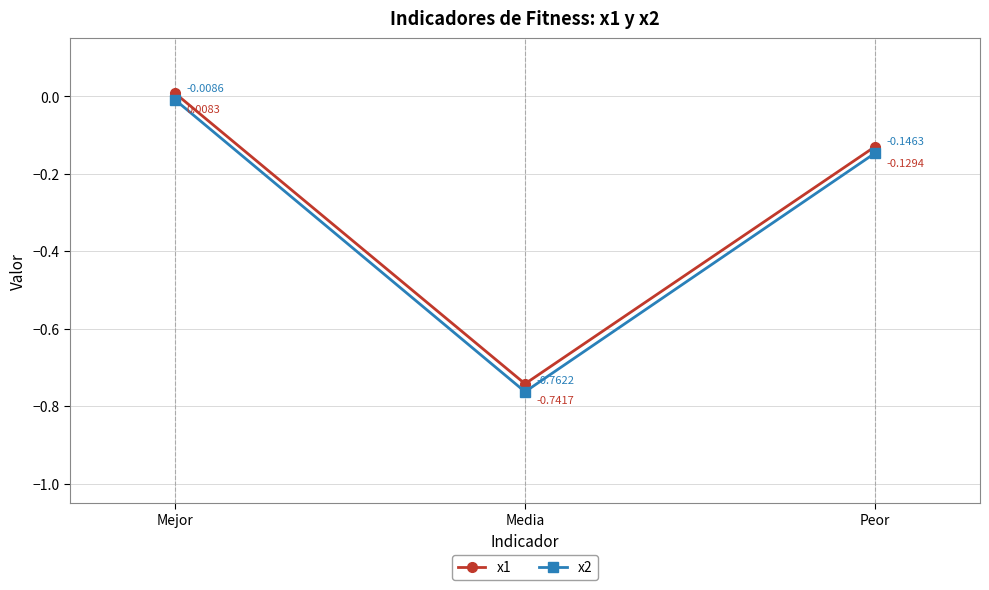

Between Mejor and Media, which series saw the biggest shift?

x2